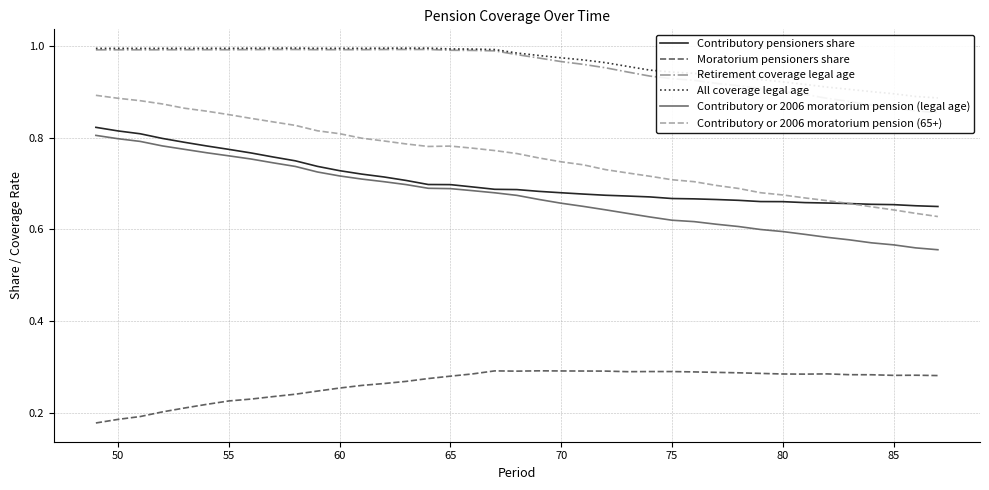

The value of Contributory or 2006 moratorium pension (legal age) at 50 is 0.8. True or false?

True